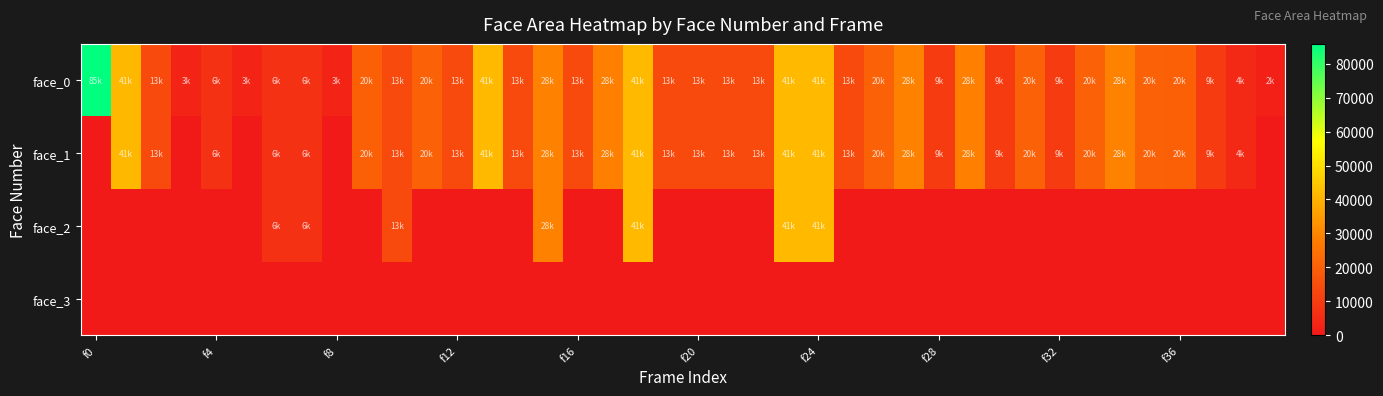

What is the maximum value shown in the chart?

85849